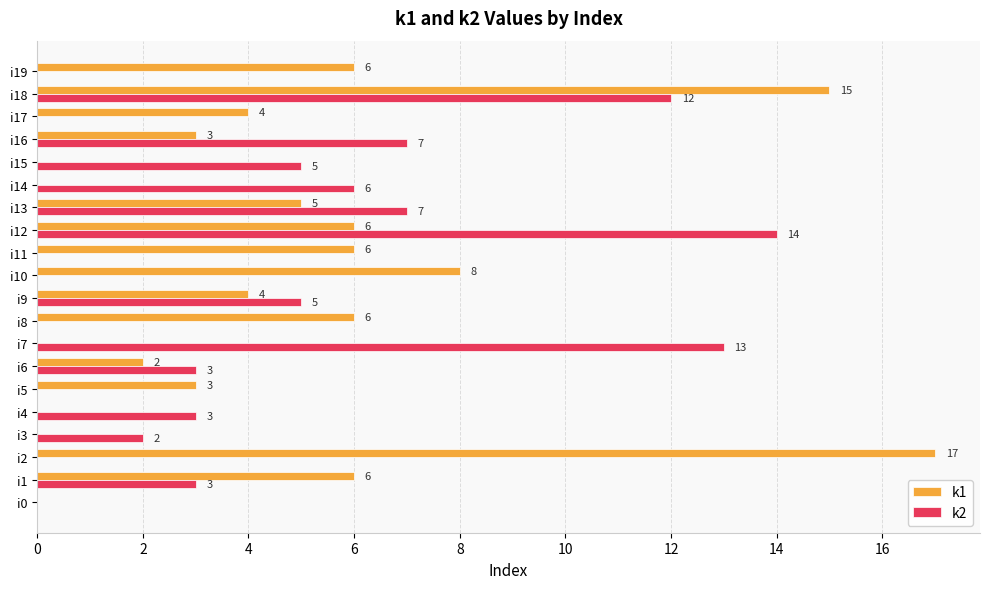

How many categories are shown in the chart?

20